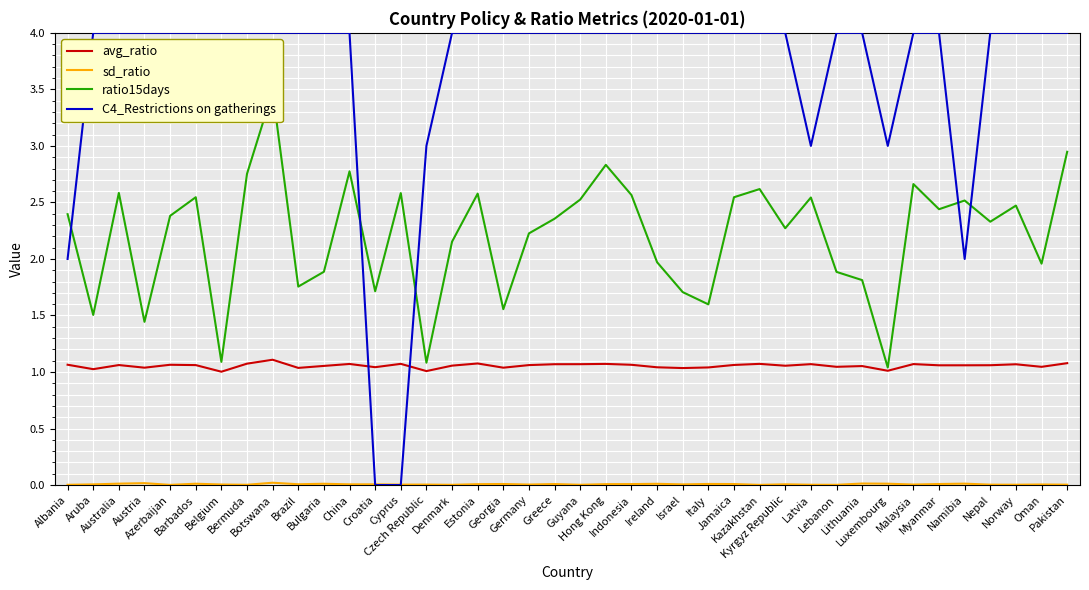

List the series in order of their overall mean, lowest first.

sd_ratio, avg_ratio, ratio15days, C4_Restrictions on gatherings